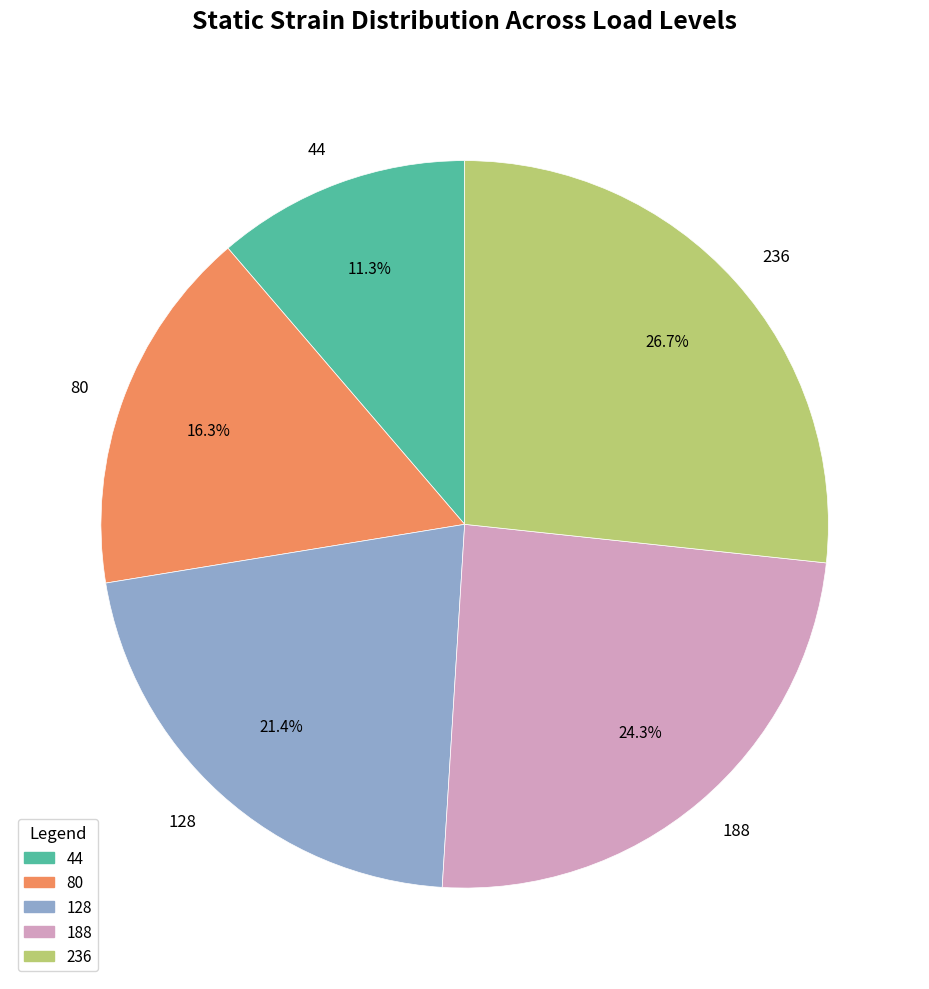

How much of the chart is everything except 236?

73.3%